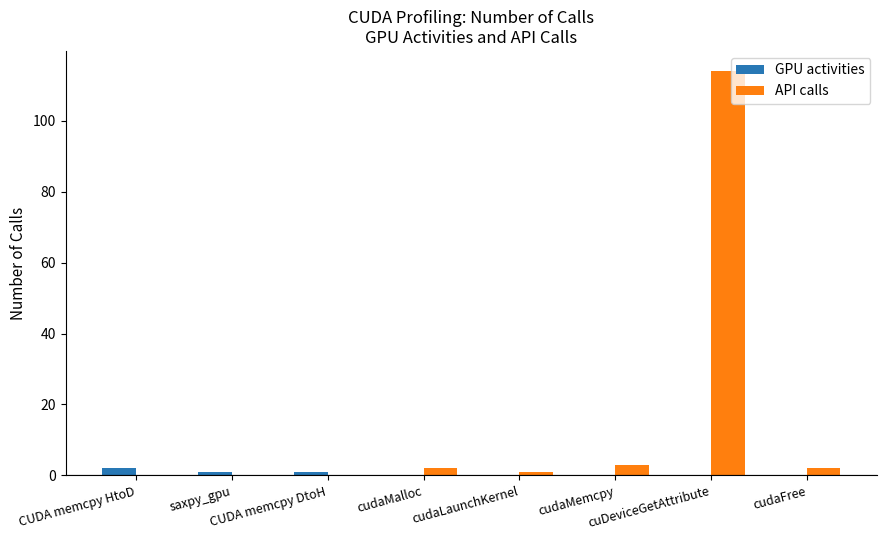

Which series has the largest total across all categories?

API calls